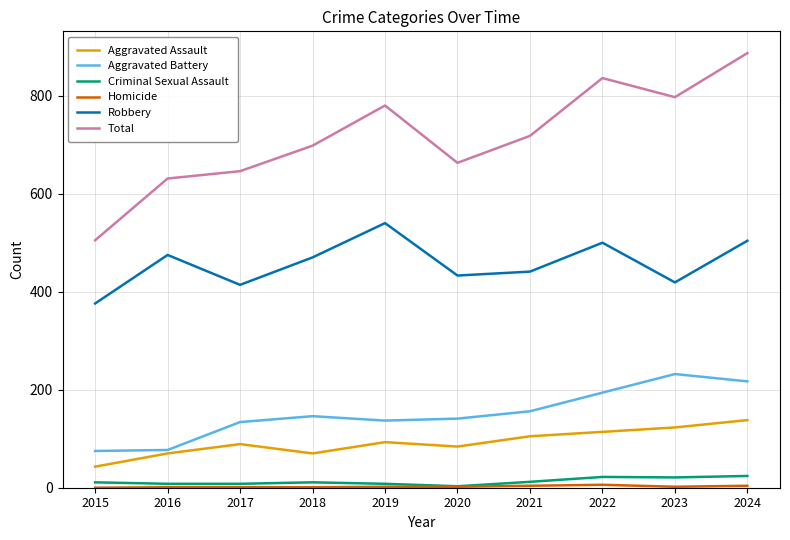

Which series has the largest total across all categories?

Total